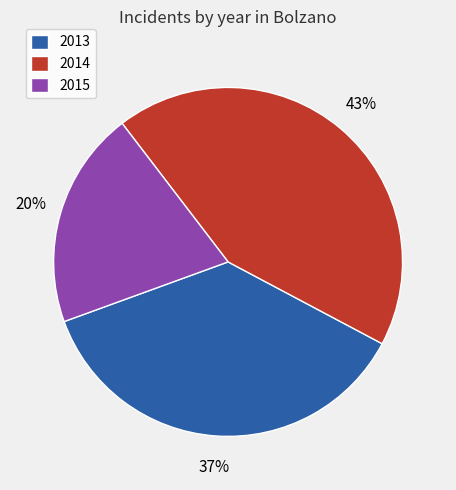

To the nearest percent, what portion does 2013 represent?

37%